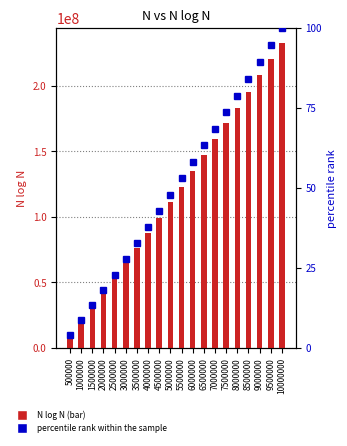

List the series in order of their overall mean, highest first.

N log N, percentile rank within the sample